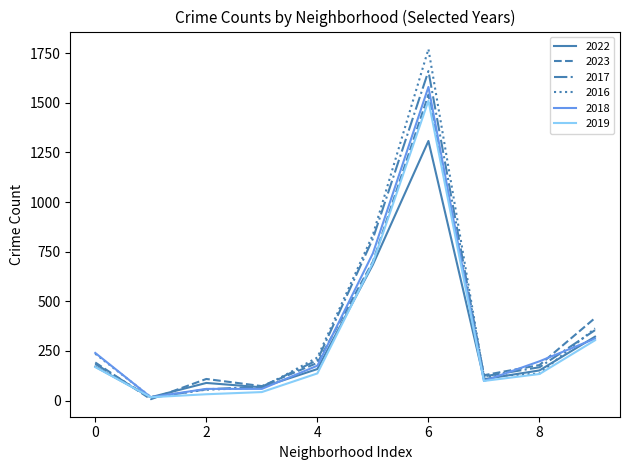

Which series has the widest spread of values?

2016